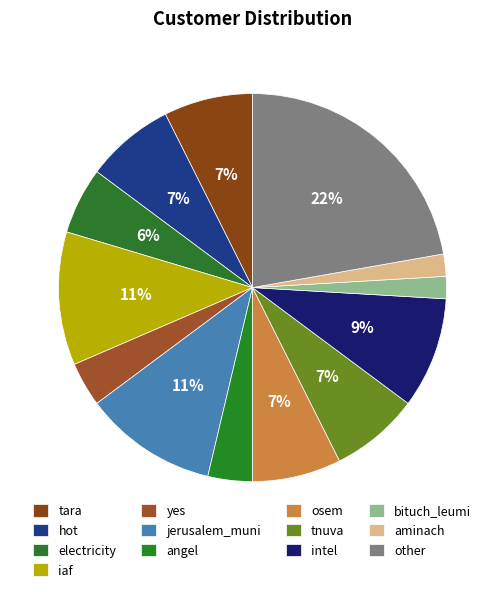

What is the change in value from tara to bituch_leumi?

-3